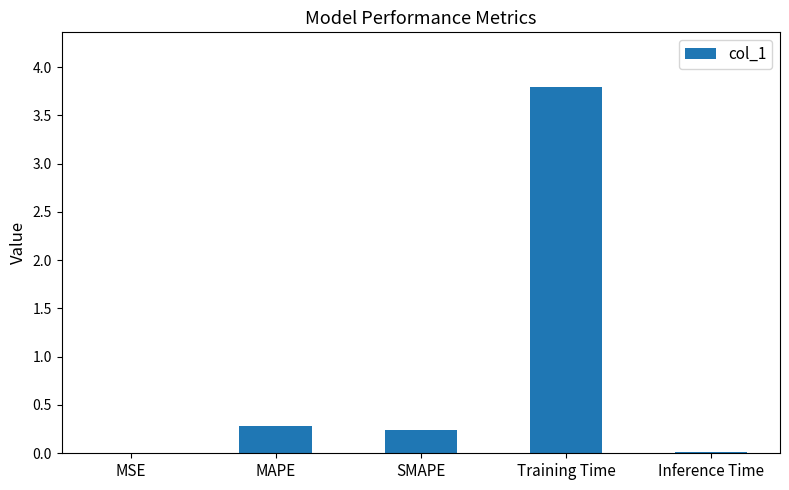

The chart shows a value of 3.8 at Training Time. True or false?

True